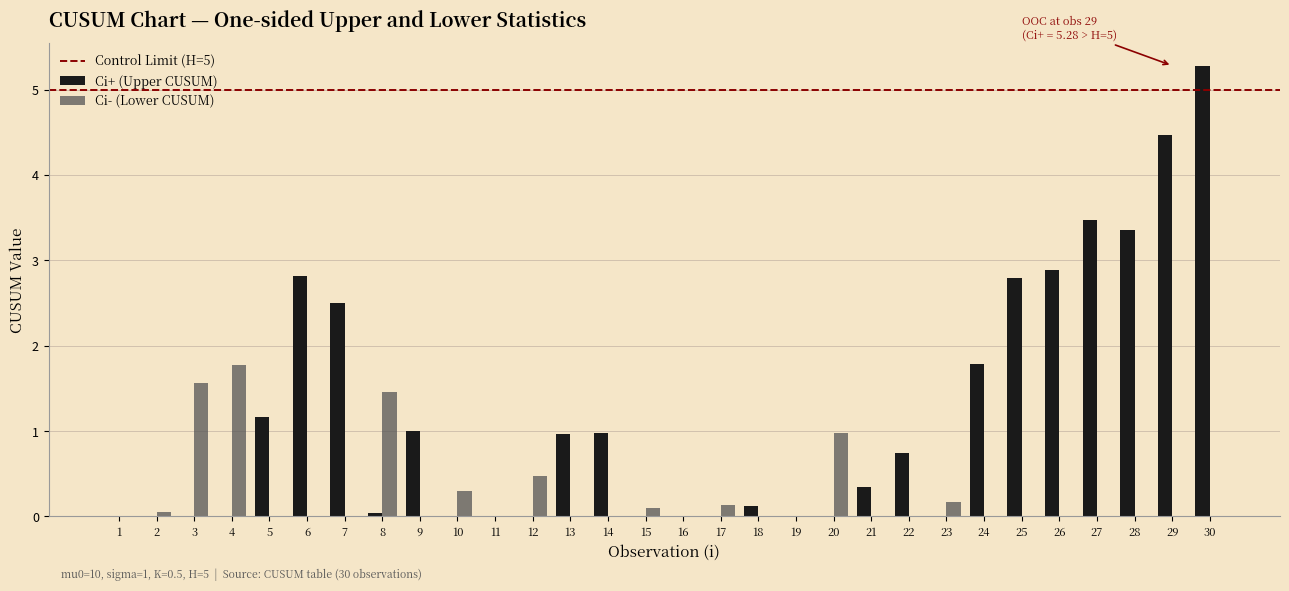

The Ci+ (Upper CUSUM) series shows 0.0 at 10. True or false?

True